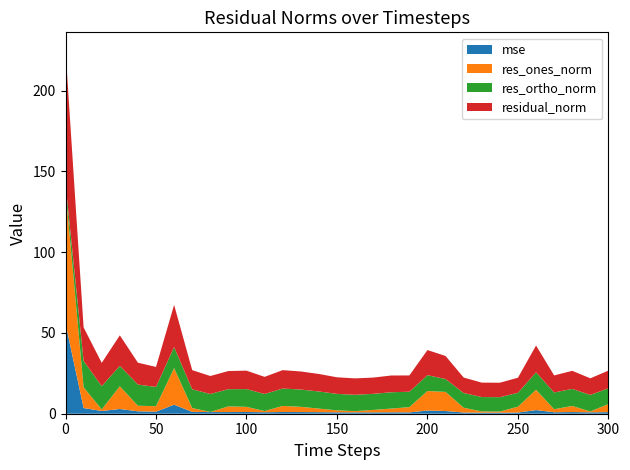

Reading right to left, extract all data points from this chart.

mse: 1.0	0.9	1.0	0.9	2.3	0.7	0.7	0.7	0.8	1.7	2.0	0.8	0.9	0.8	0.8	0.9	1.0	1.0	1.1	0.9	1.1	1.0	1.0	1.2	5.6	1.3	1.5	2.9	1.7	3.5	55.8
res_ones_norm: 5.0	0.5	3.8	1.9	12.6	3.7	0.7	0.8	3.0	11.8	12.1	3.2	2.3	1.5	0.8	1.2	2.2	3.2	3.8	0.7	3.2	3.5	0.1	2.4	22.6	3.4	3.4	14.1	1.0	12.8	82.5
res_ortho_norm: 9.7	10.3	10.5	10.4	10.8	8.6	8.9	8.9	9.1	8.0	9.8	9.5	10.1	10.0	10.1	10.2	10.6	10.7	10.7	10.6	11.0	10.7	11.1	11.6	13.0	11.9	13.1	12.6	14.4	16.3	3.9
residual_norm: 11.0	10.3	11.2	10.5	16.6	9.3	8.9	8.9	9.6	14.3	15.5	10.1	10.4	10.1	10.2	10.3	10.8	11.2	11.4	10.6	11.4	11.2	11.1	11.8	26.1	12.4	13.5	18.9	14.4	20.7	82.5